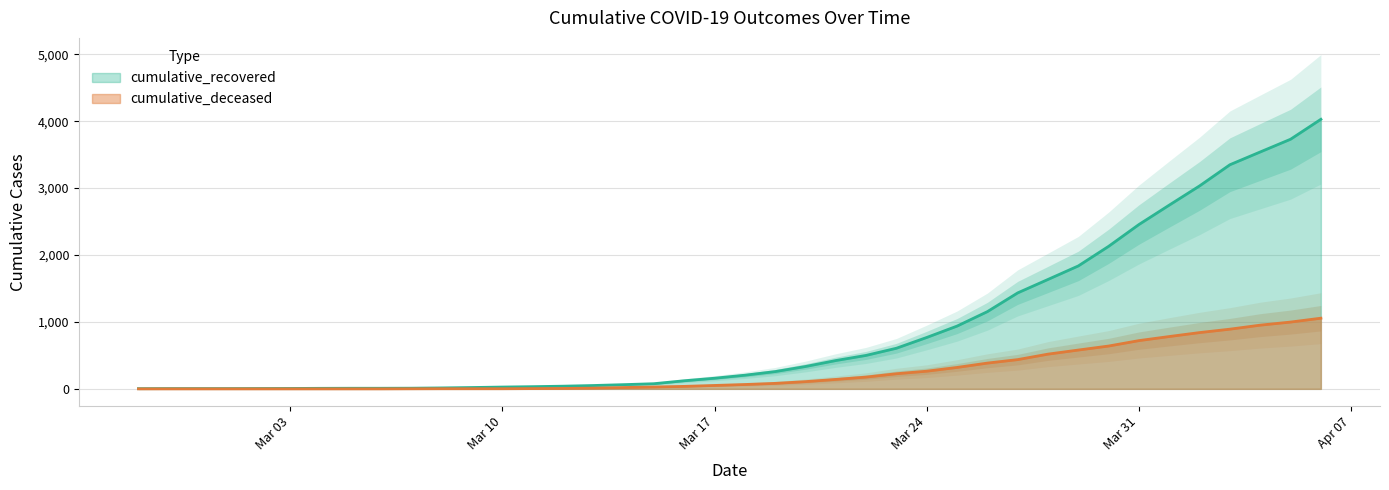

Which series has the largest total across all categories?

cumulative_recovered